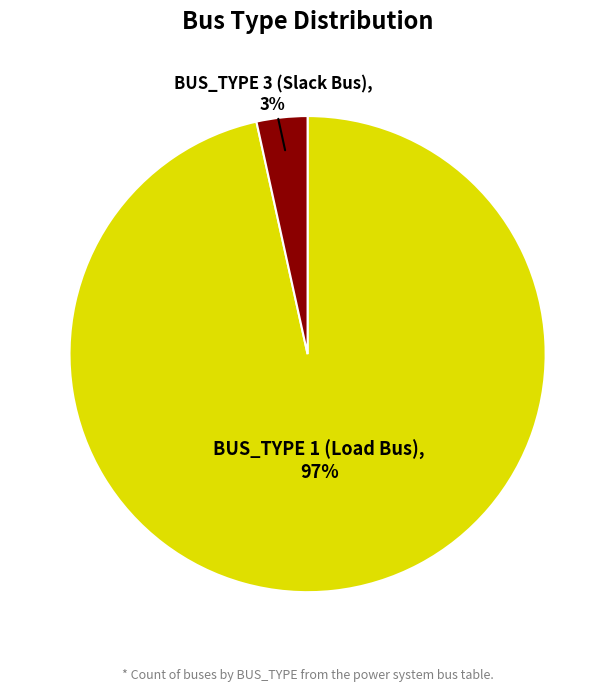

Between BUS_TYPE 1 (Load Bus) and BUS_TYPE 3 (Slack Bus), which is larger?

BUS_TYPE 1 (Load Bus)